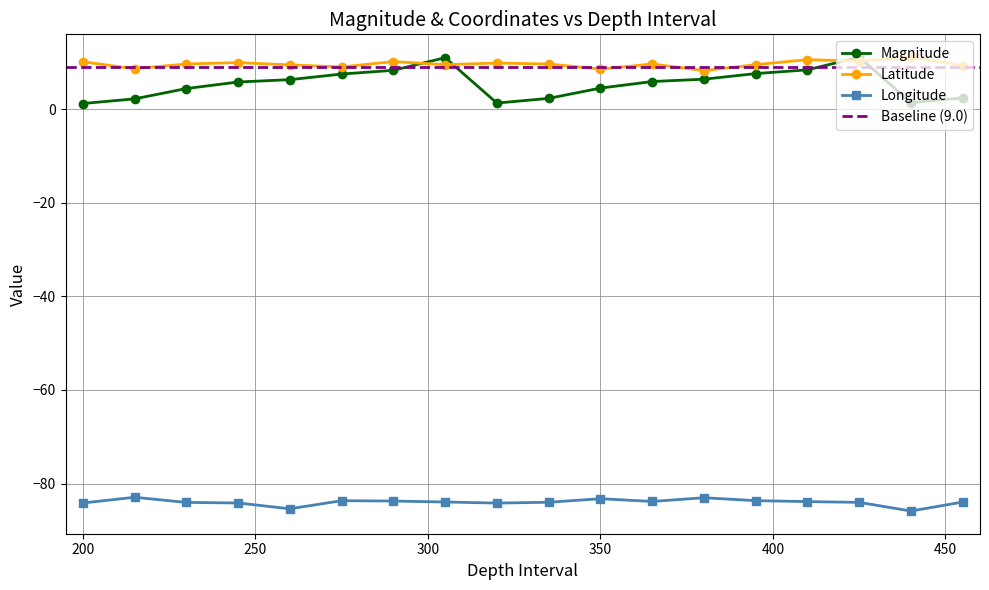

At which label does Longitude first exceed -83?

215